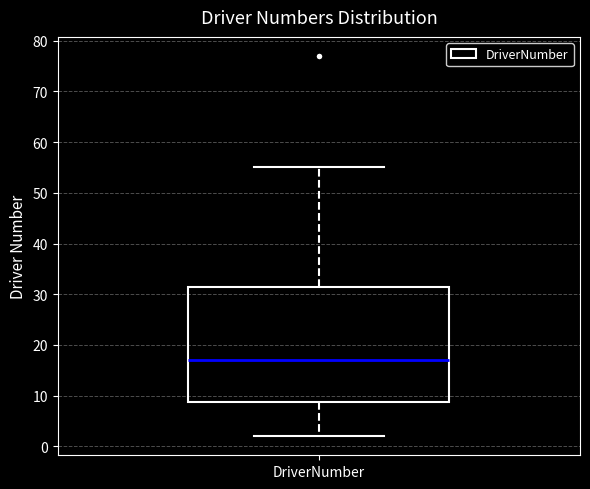

Where does the lower whisker of the box for DriverNumber end on the y-axis? The values are not printed on the chart, so give them approximately, as read against the axis.

2